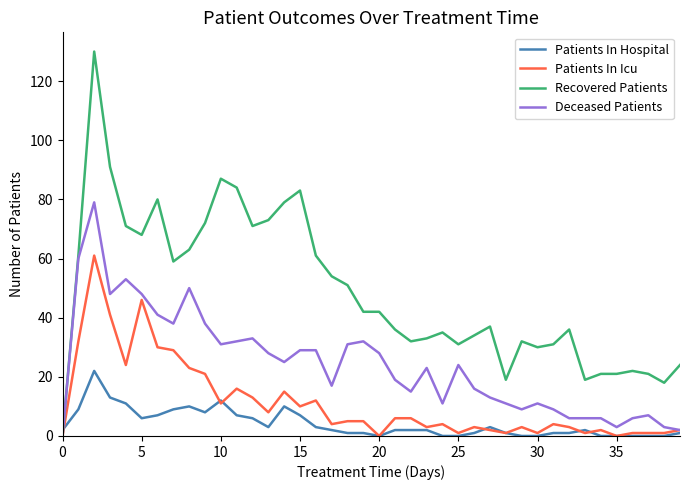

True or false: Patients In Icu and Patients In Hospital cross at least once.

True